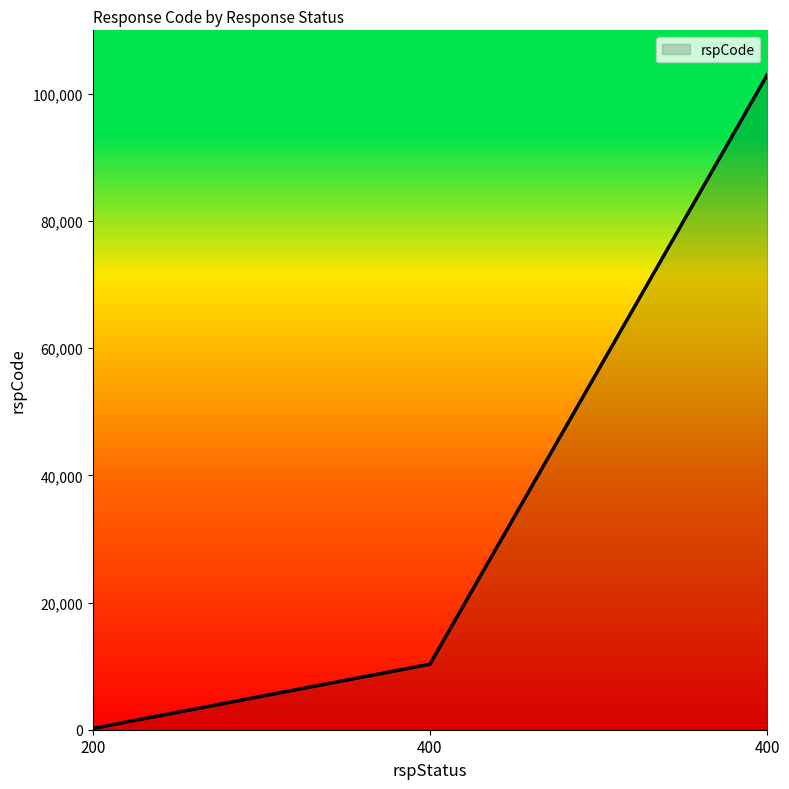

Rank the categories by value from lowest to highest.

200, 400, 400